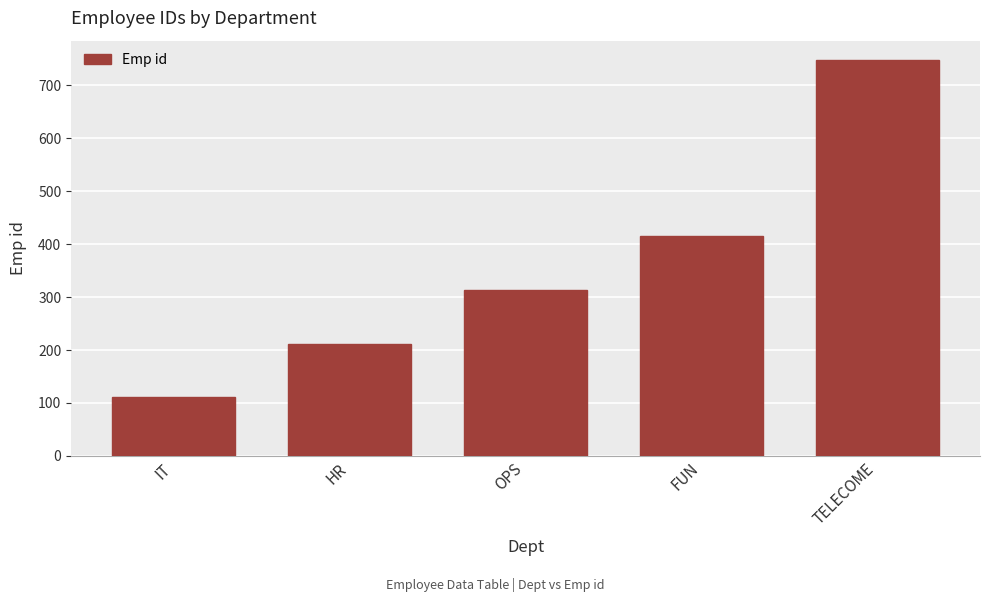

What is the smallest value displayed?

111